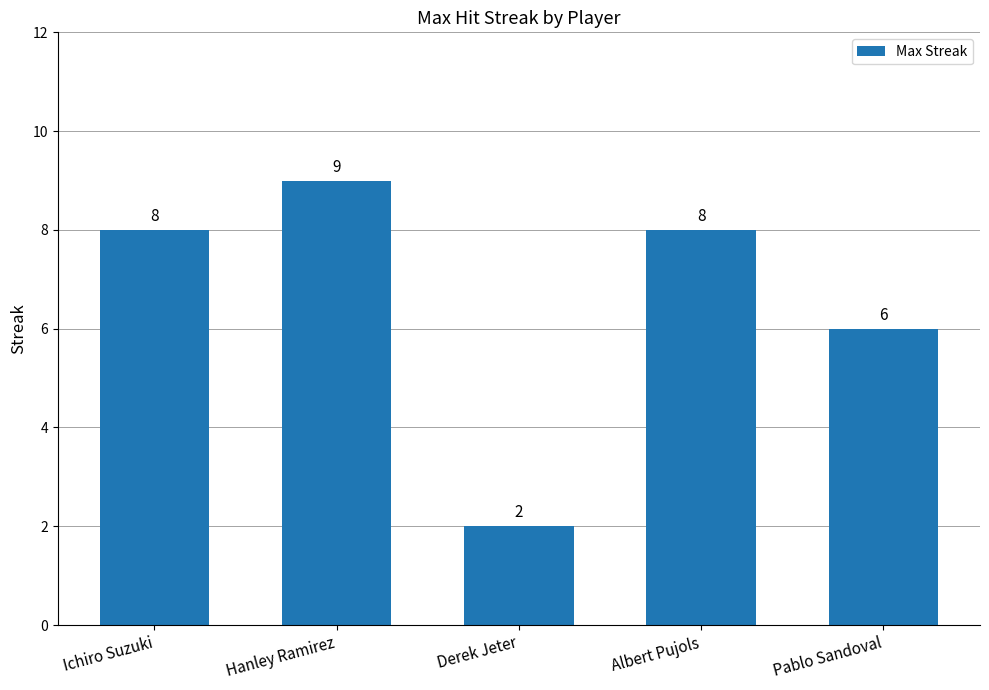

Which label corresponds to the largest value in the chart?

Hanley Ramirez